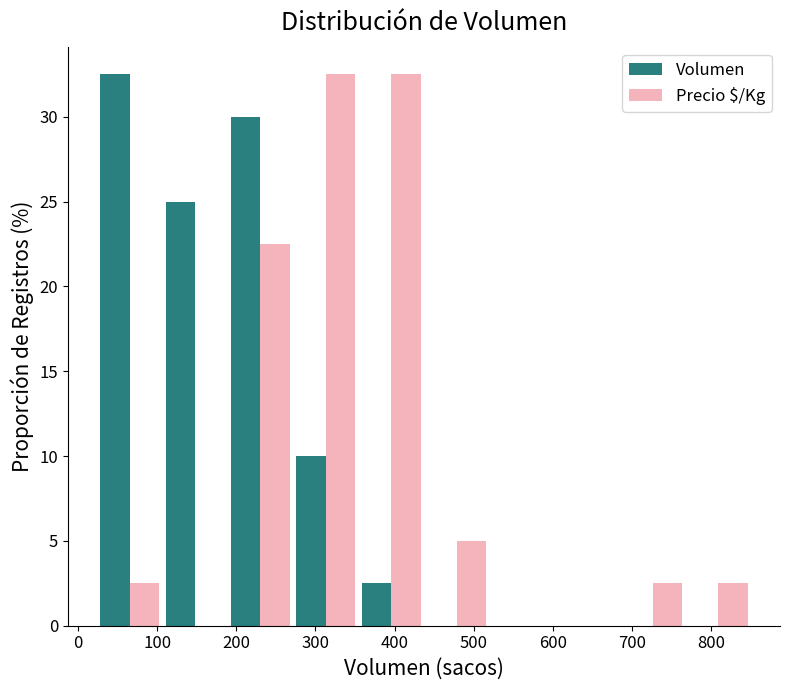

In the Volumen series, which range on the x-axis has the tallest bar?

20 to 110